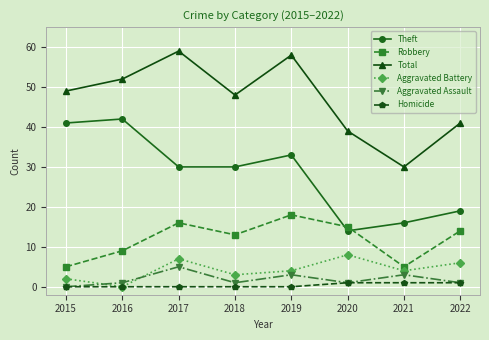

What are all the series names shown in the legend?

Theft, Robbery, Total, Aggravated Battery, Aggravated Assault, Homicide